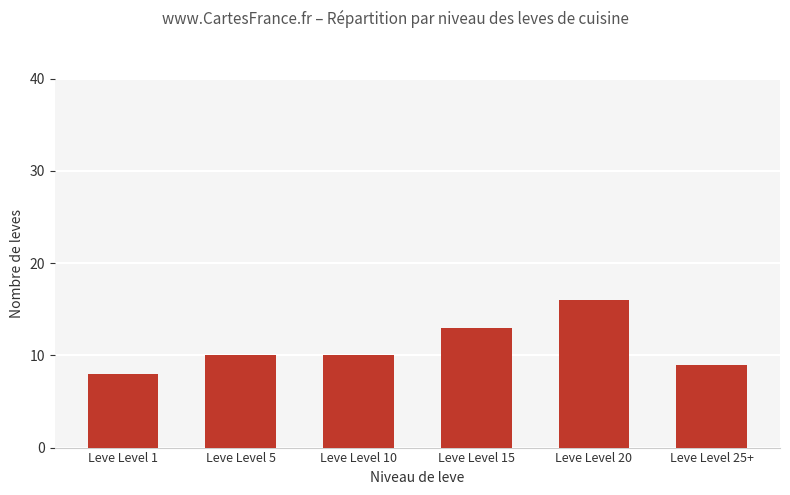

The value at Leve Level 25+ is 9. True or false?

True